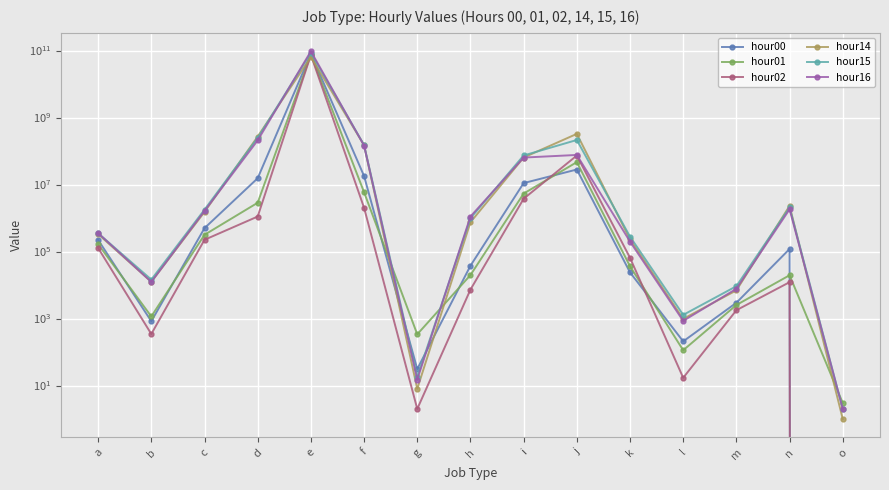

Where is hour02 nearest to the value 37042159007?

j